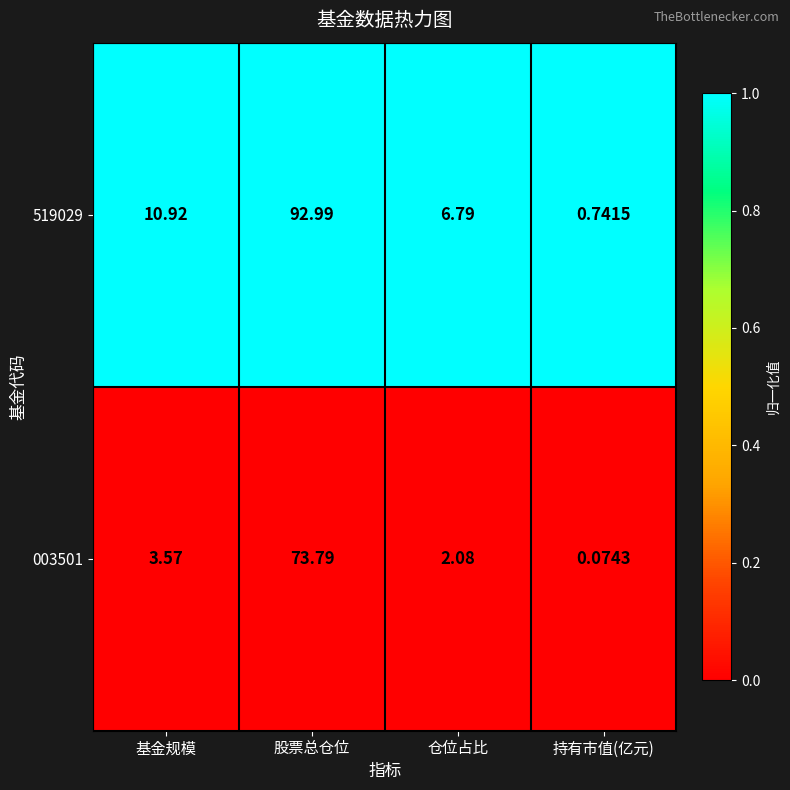

Is the value of 519029 at 仓位占比 greater than the value of 003501 at 仓位占比?

Yes